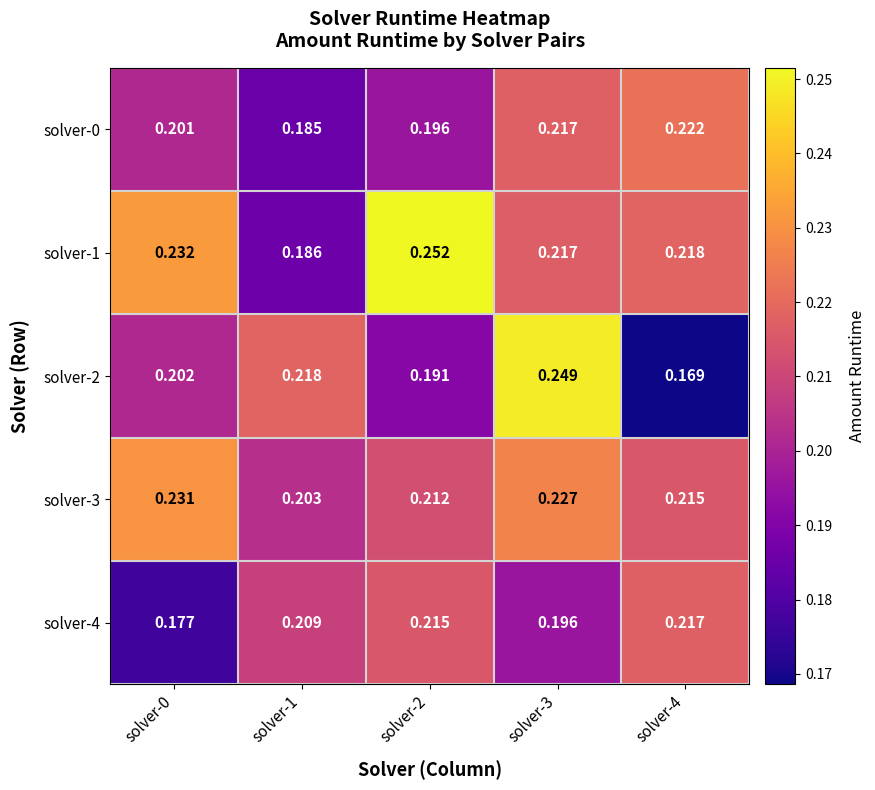

Is the value of solver-1 at solver-4 greater than the value of solver-4 at solver-1?

Yes